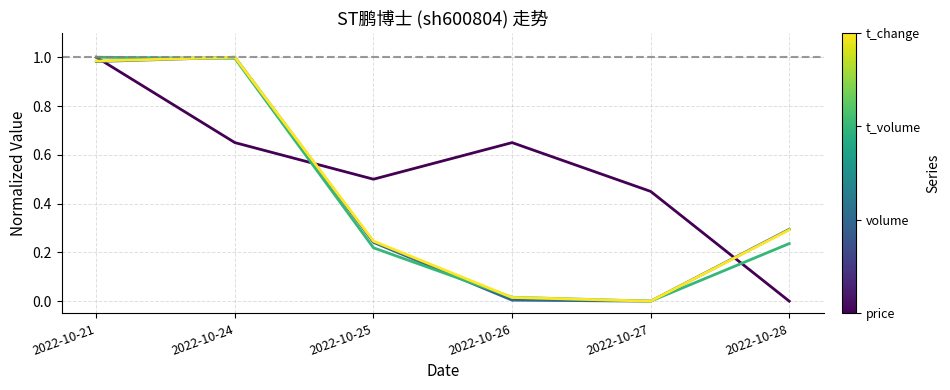

What is the total value across all series at 2022-10-28?

0.8